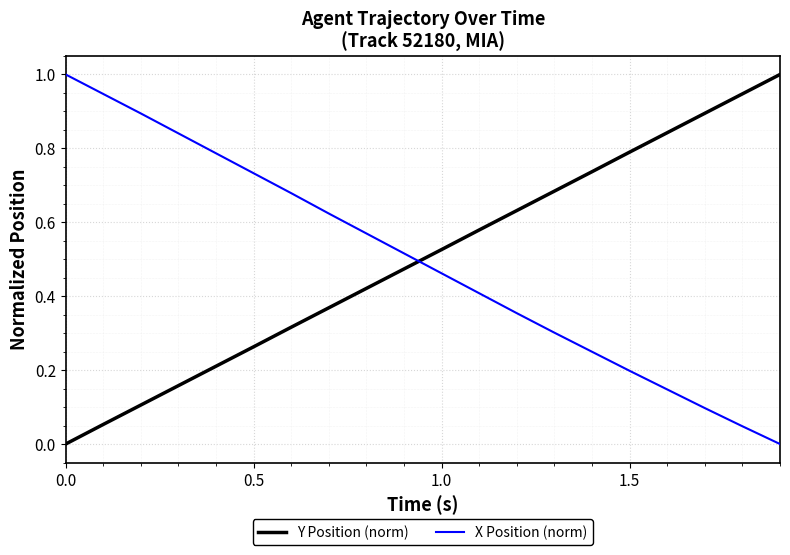

What is the greatest value displayed?

1.0